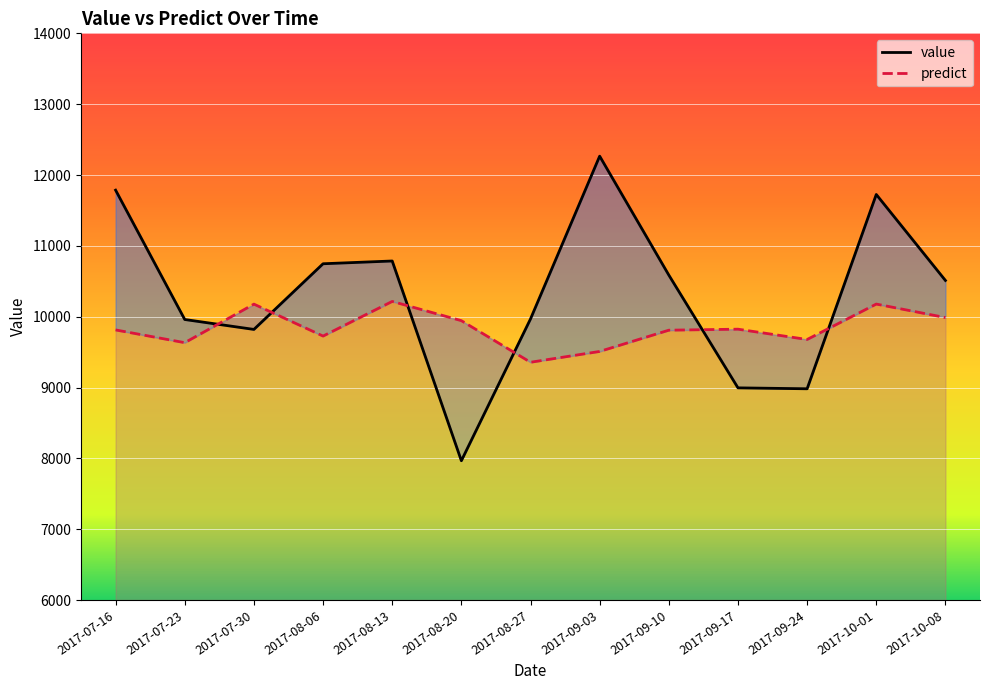

True or false: value and predict cross at least once.

True